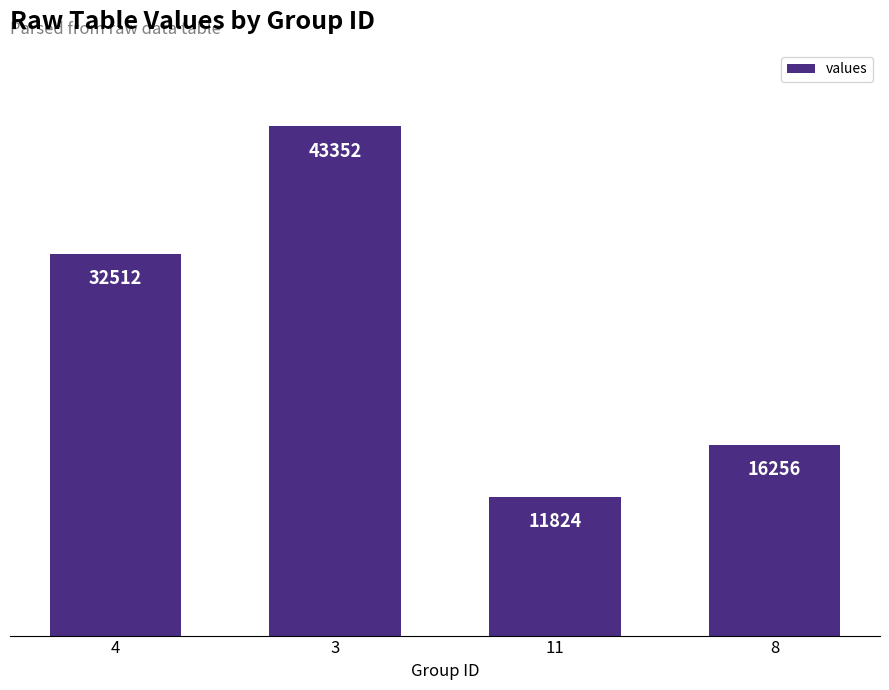

What is the difference between the second highest and second lowest values?

16256